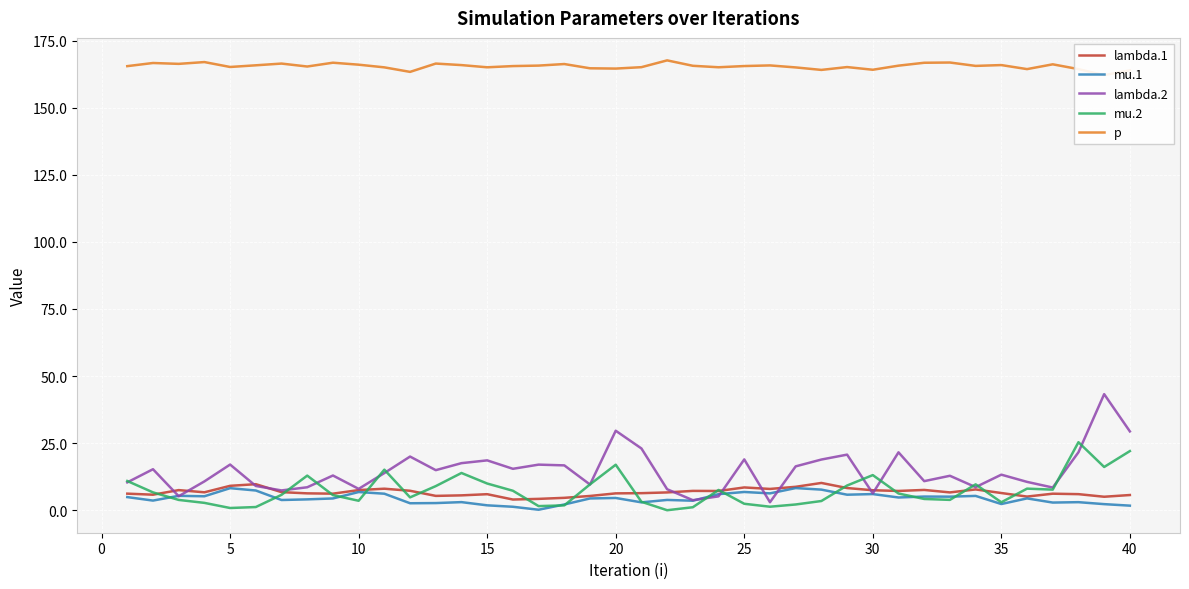

How many times do lambda.1 and lambda.2 cross each other?

10